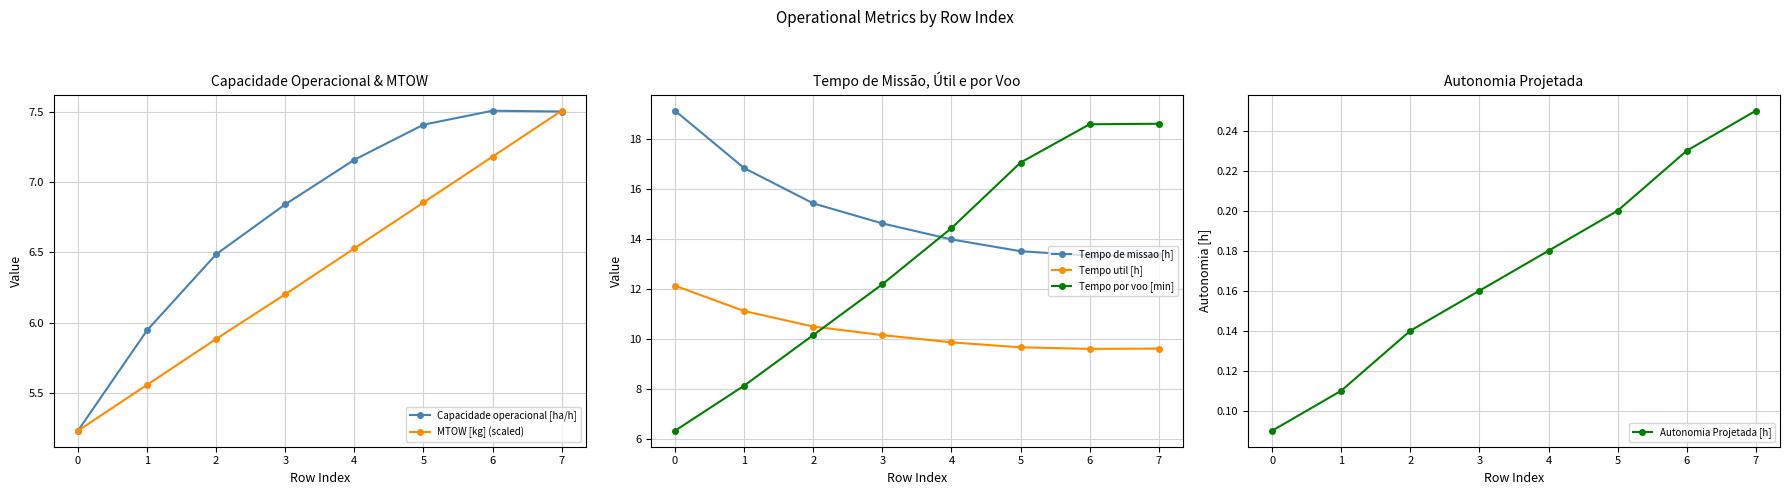

True or false: MTOW [kg] (scaled) has more than 0 interior local peaks.

False